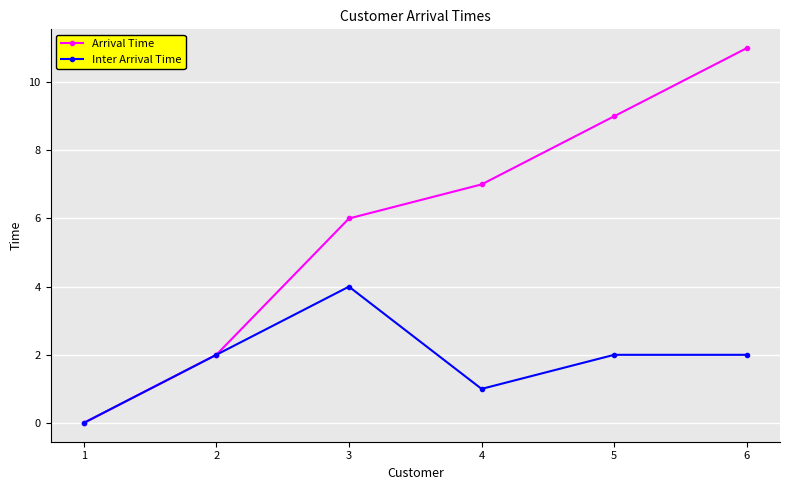

Where is the first local minimum for Inter Arrival Time?

4